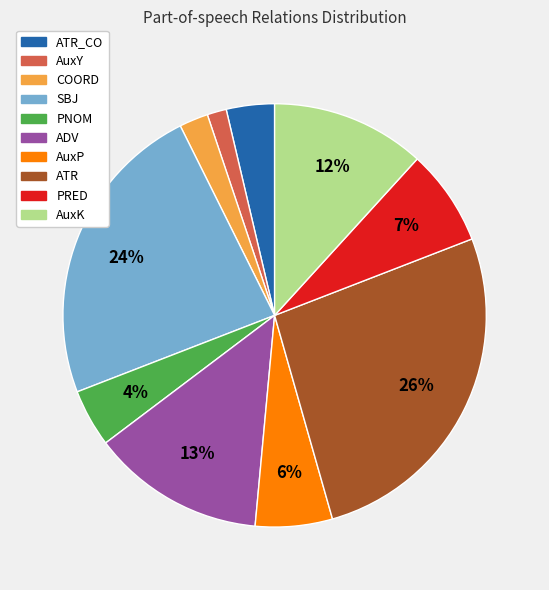

To the nearest percent, what is the difference between the AuxK and ATR_CO slice percentages?

8%